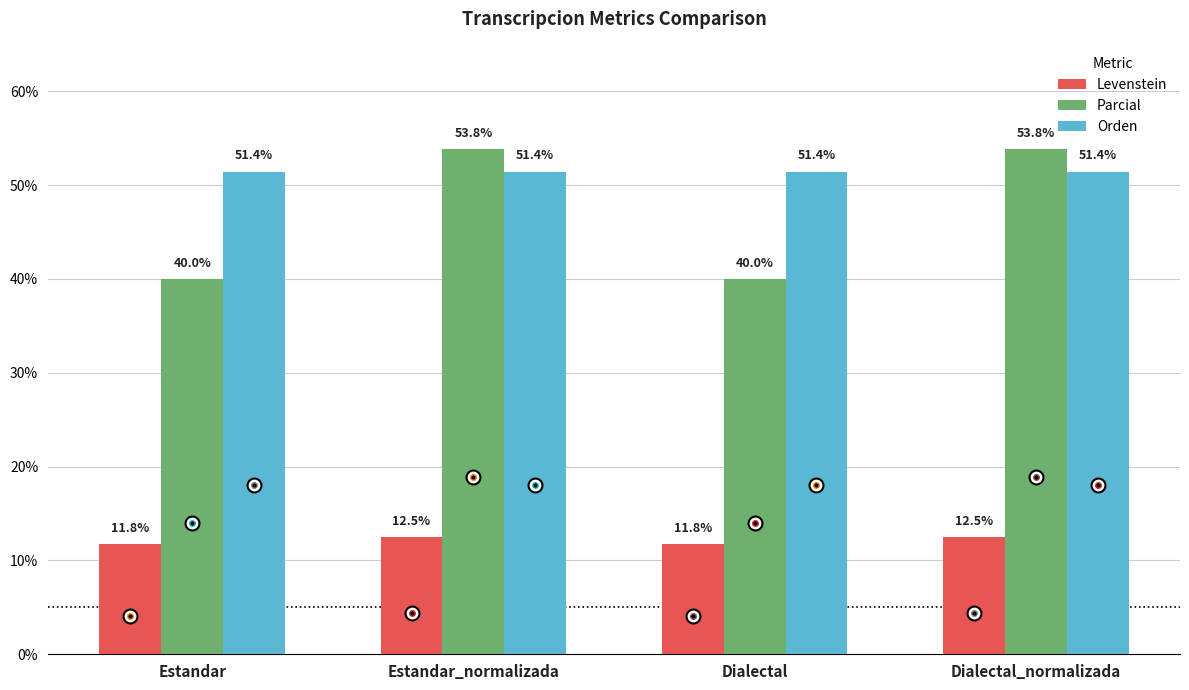

Rank the series at Dialectal from lowest to highest value.

Levenstein, Parcial, Orden